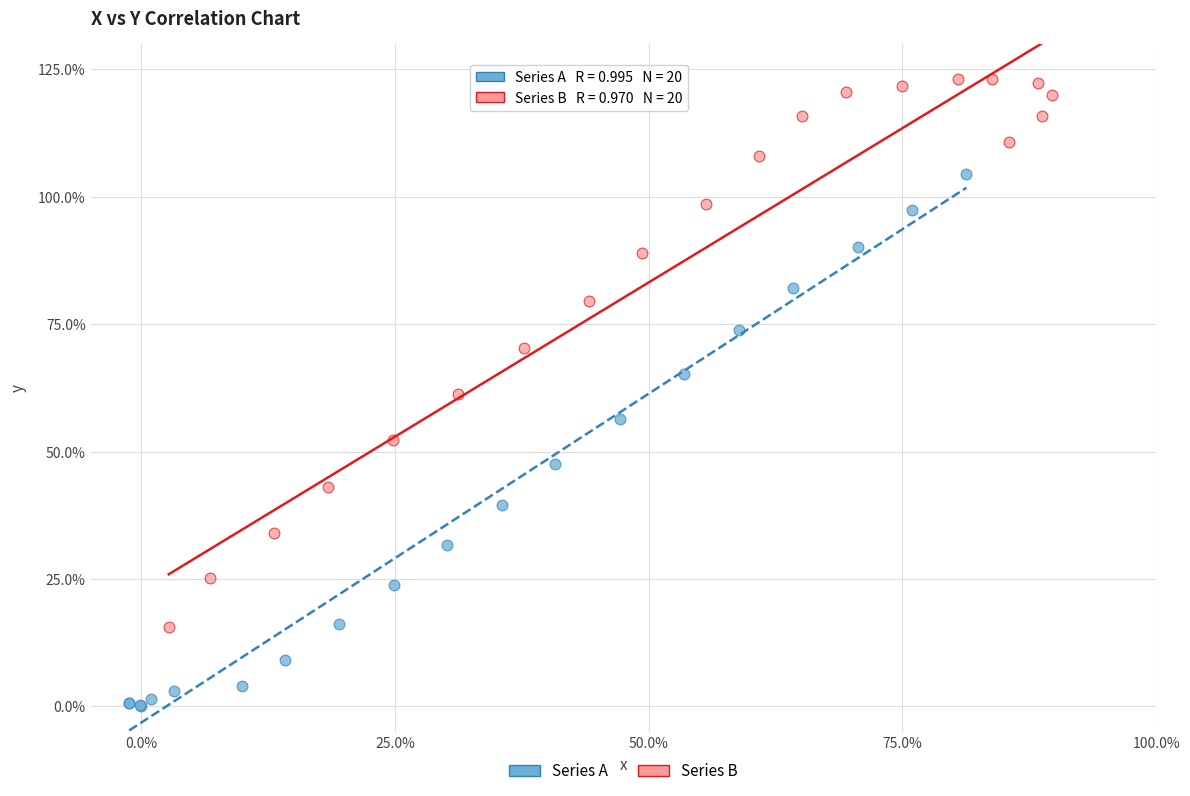

Which series reaches the minimum Y coordinate?

Series A